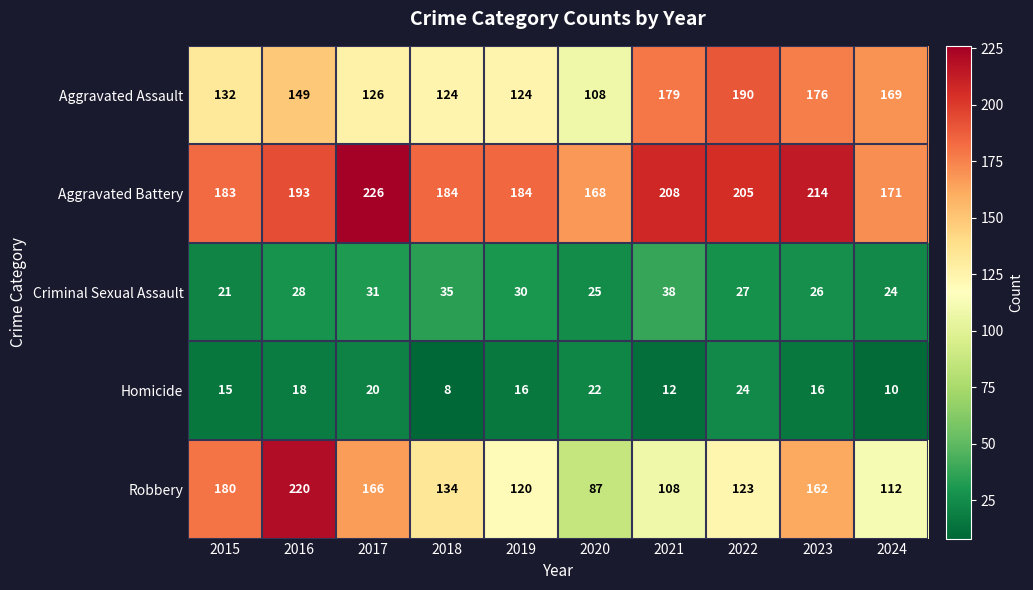

List the series in order of their peak value, lowest first.

Homicide, Criminal Sexual Assault, Aggravated Assault, Robbery, Aggravated Battery